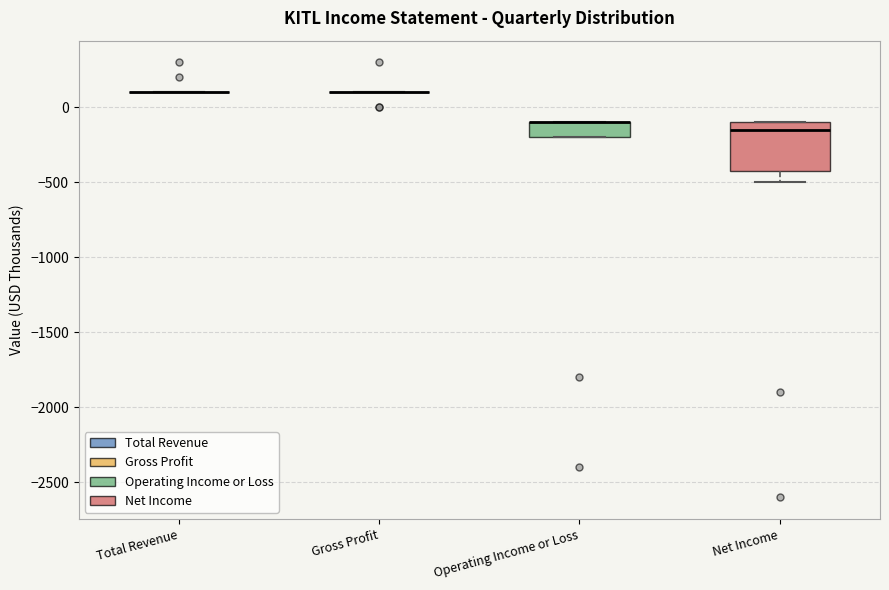

Reading left to right, transcribe this box plot: for each box, give where its median line is, the range the box spans, and where its two whiskers end, as read against the y-axis. The values are not printed on the chart, so give them approximately, as read against the axis.

Total Revenue: box collapsed to a line at 100, whiskers 100 to 100
Gross Profit: box collapsed to a line at 100, whiskers 100 to 100
Operating Income or Loss: median -100 (drawn on the box's upper edge), box -200 to -100, whiskers -200 to -100
Net Income: median -150, box -400 to -100, whiskers -500 to -100